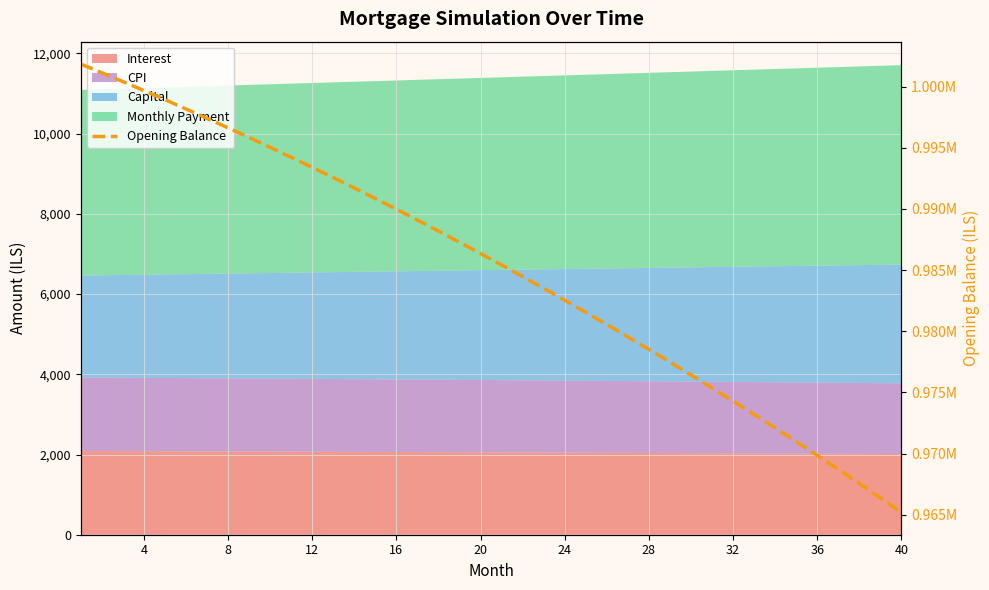

The chart shows a value of 1345453.7 at 16. True or false?

False